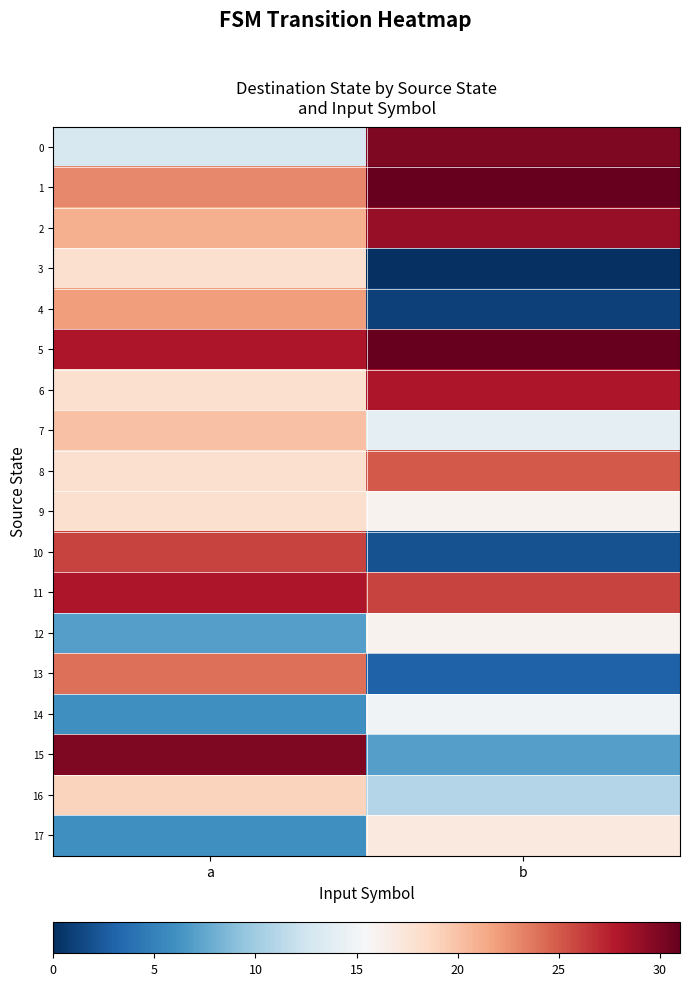

Count the number of categories in the chart.

2